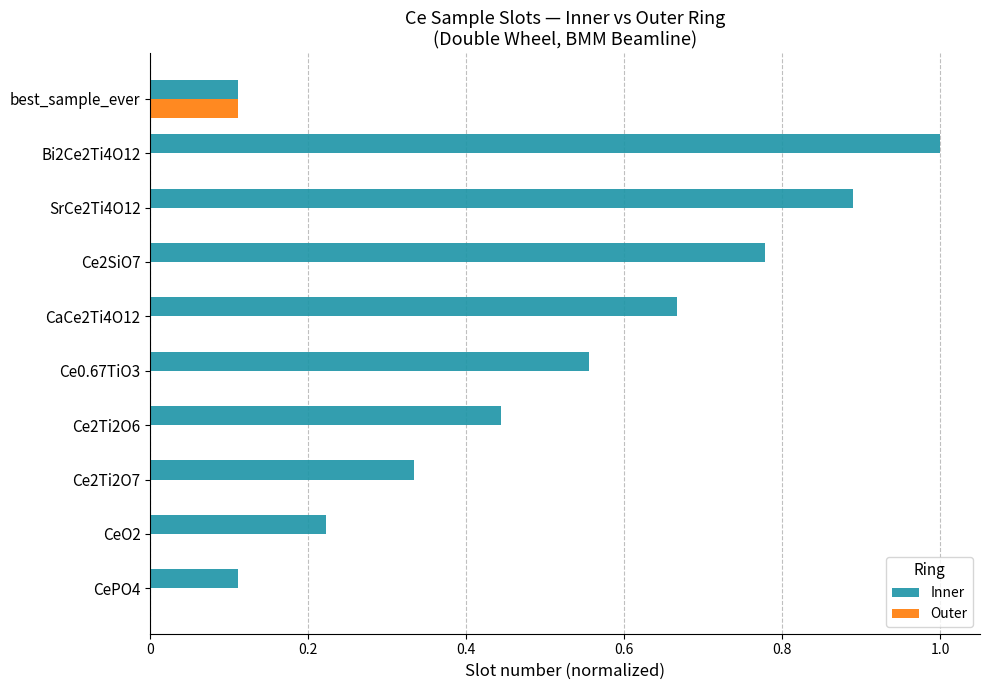

What is the sum of all Inner values?

5.1